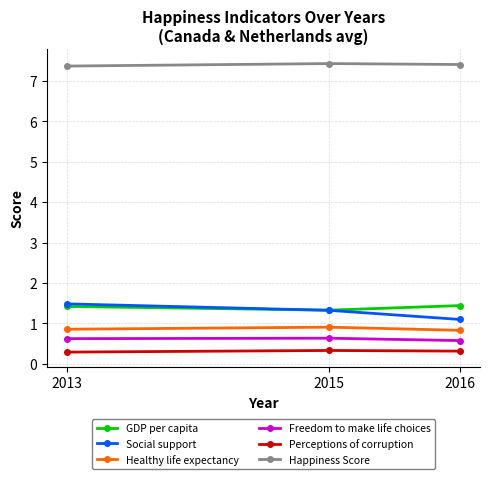

What is the spread (max minus min) of values at 2013?

7.1